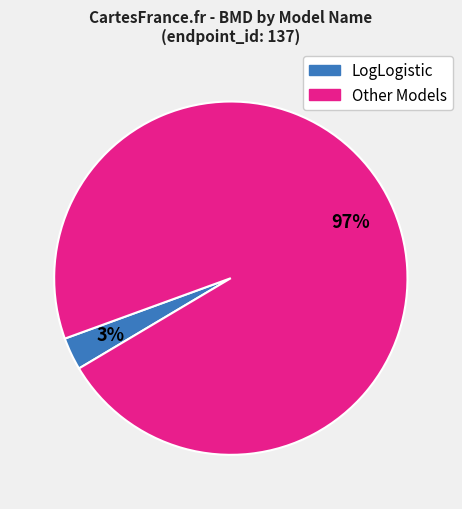

To the nearest percent, what is the difference between the largest and smallest slice percentages?

94%